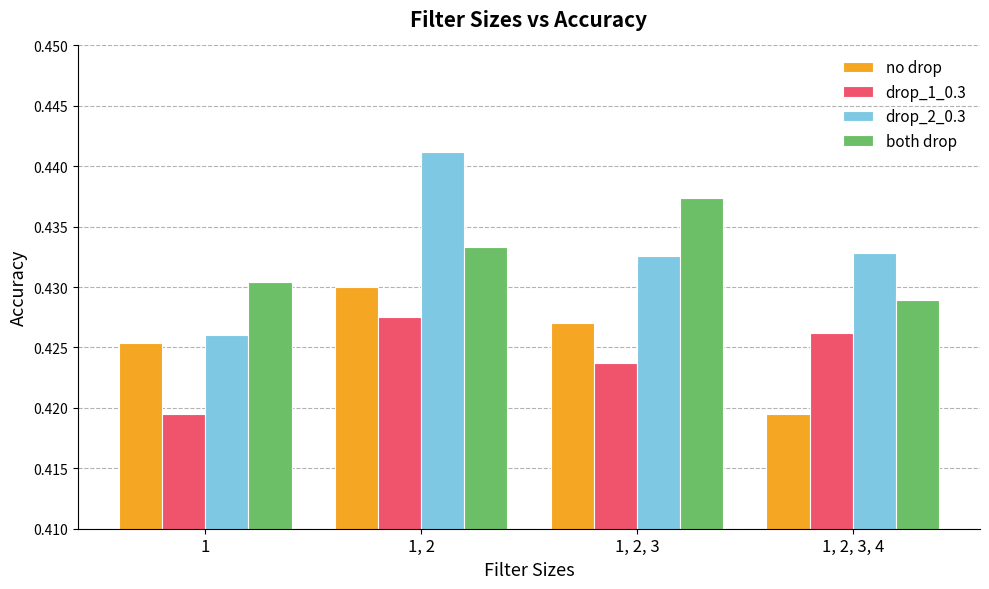

True or false: both drop has a value of 0.3 at 1, 2, 3, 4.

False